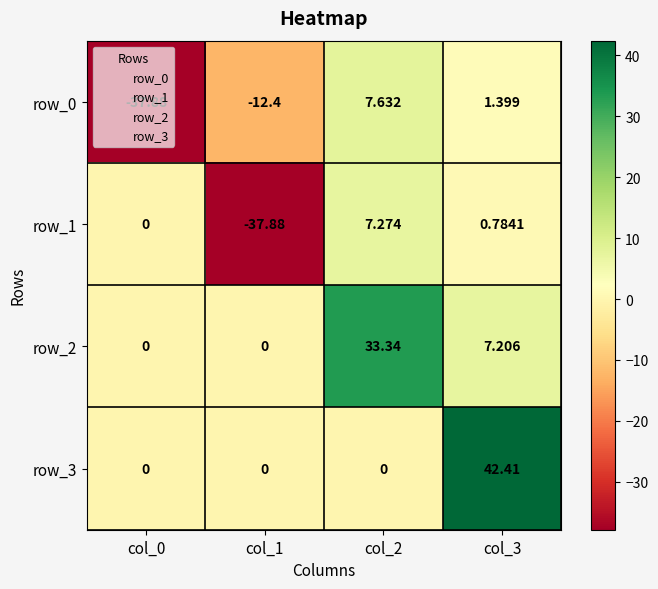

Is the value of row_2 at col_2 greater than the value of row_0 at col_1?

Yes